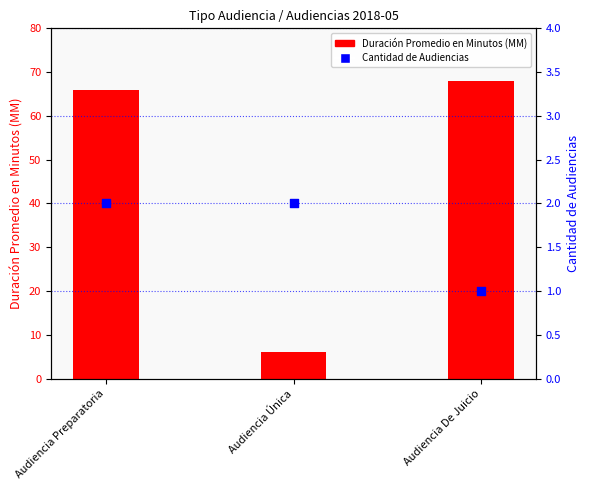

Which series reaches the minimum Y coordinate?

Cantidad de Audiencias